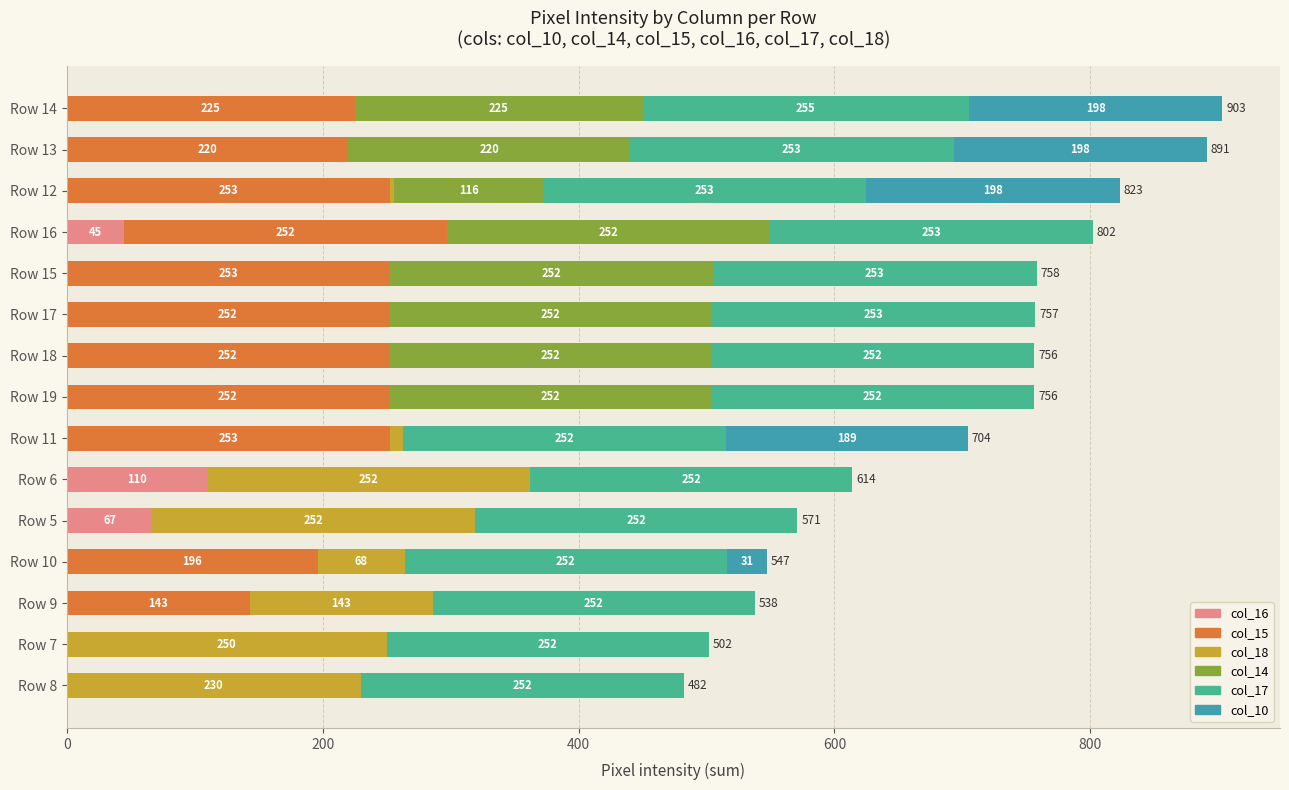

At which label is col_16 closest to 55?

Row 16